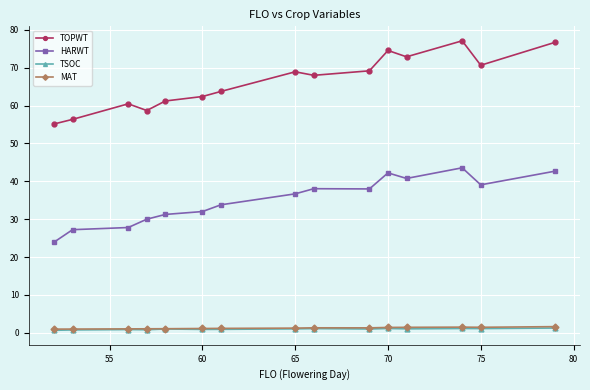

Which series has the largest range (max minus min)?

TOPWT